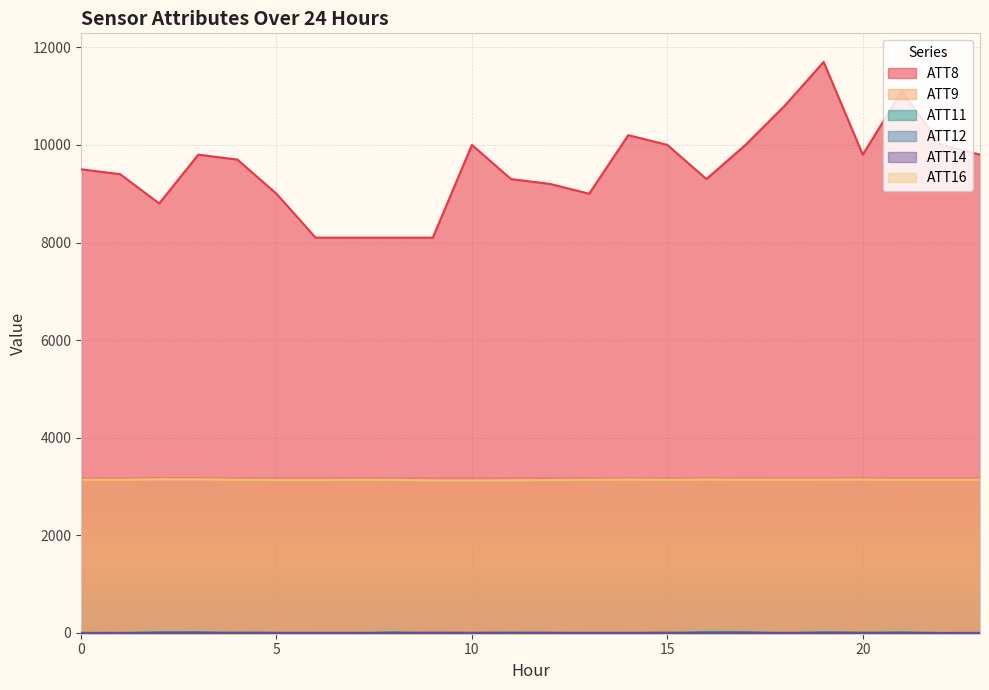

How many interior local peaks does the ATT9 series have?

4